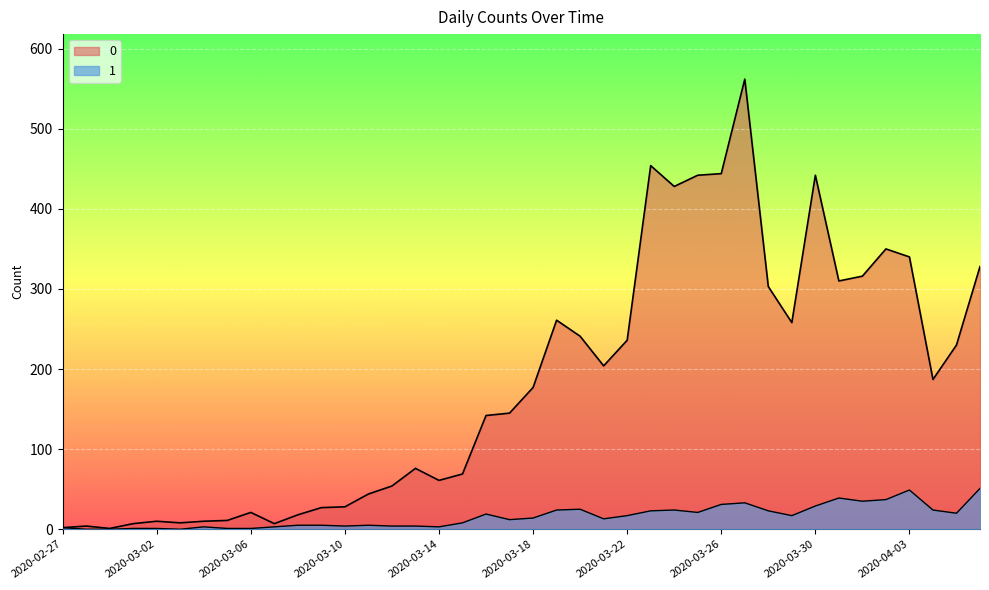

How many lines are shown in the chart?

2